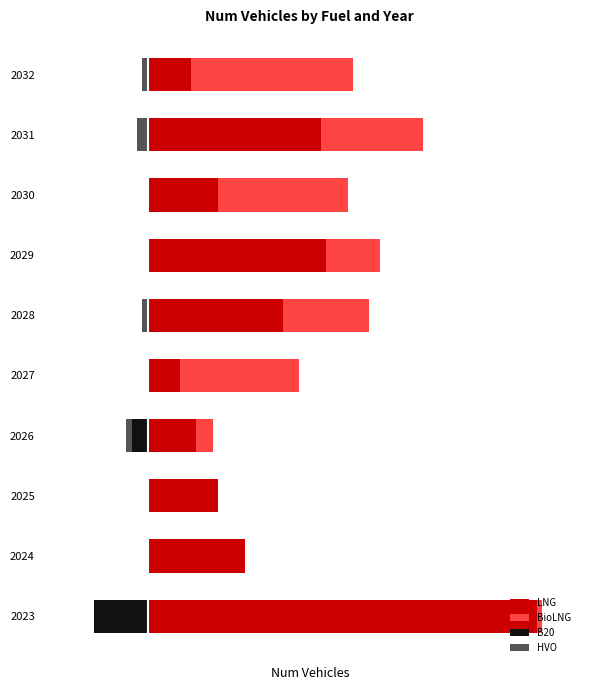

What are all the series names shown in the legend?

LNG, BioLNG, B20, HVO